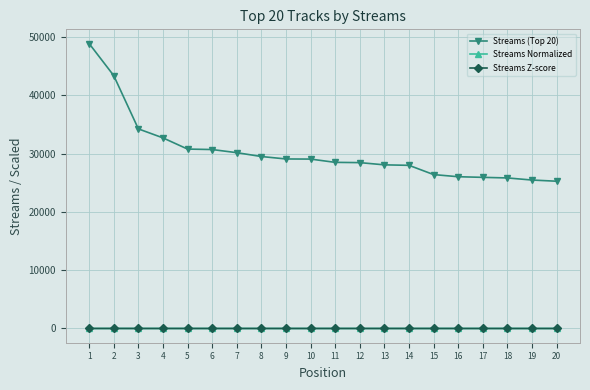

Which series has the widest spread of values?

Streams (Top 20)